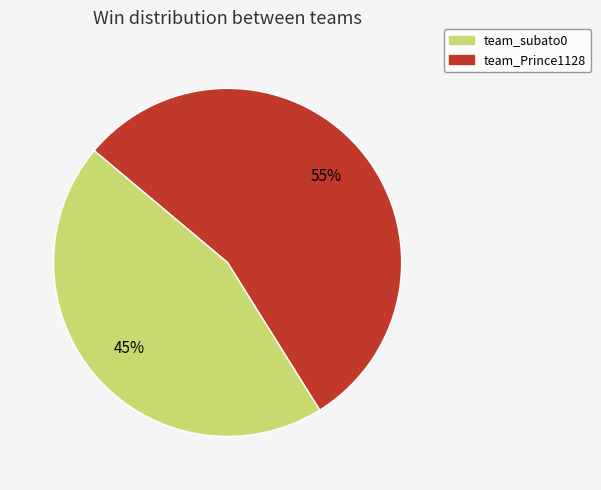

What is the majority slice?

team_Prince1128